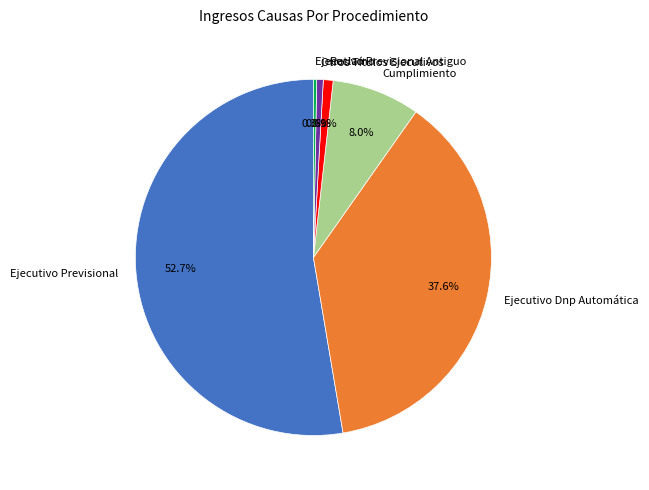

To the nearest percent, what is the difference between the largest and smallest slice percentages?

52%